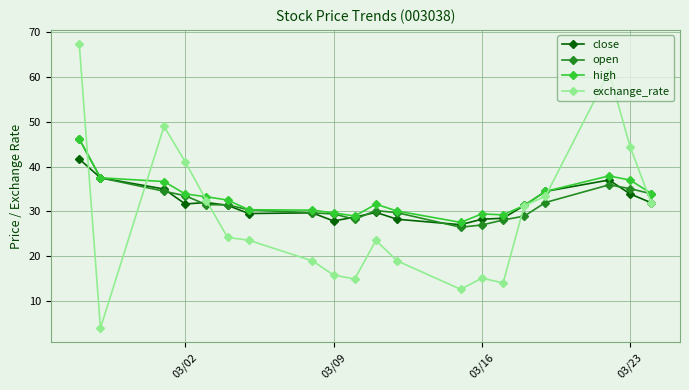

What is the value of the open point at the 16th from the left?

29.0